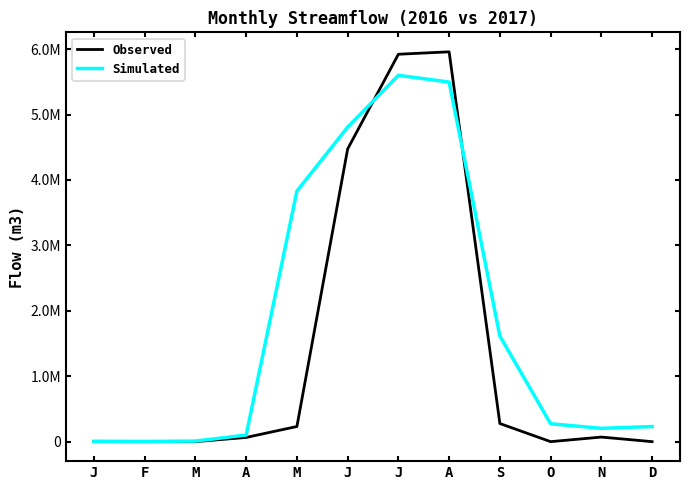

Does the chart have visible grid lines?

No